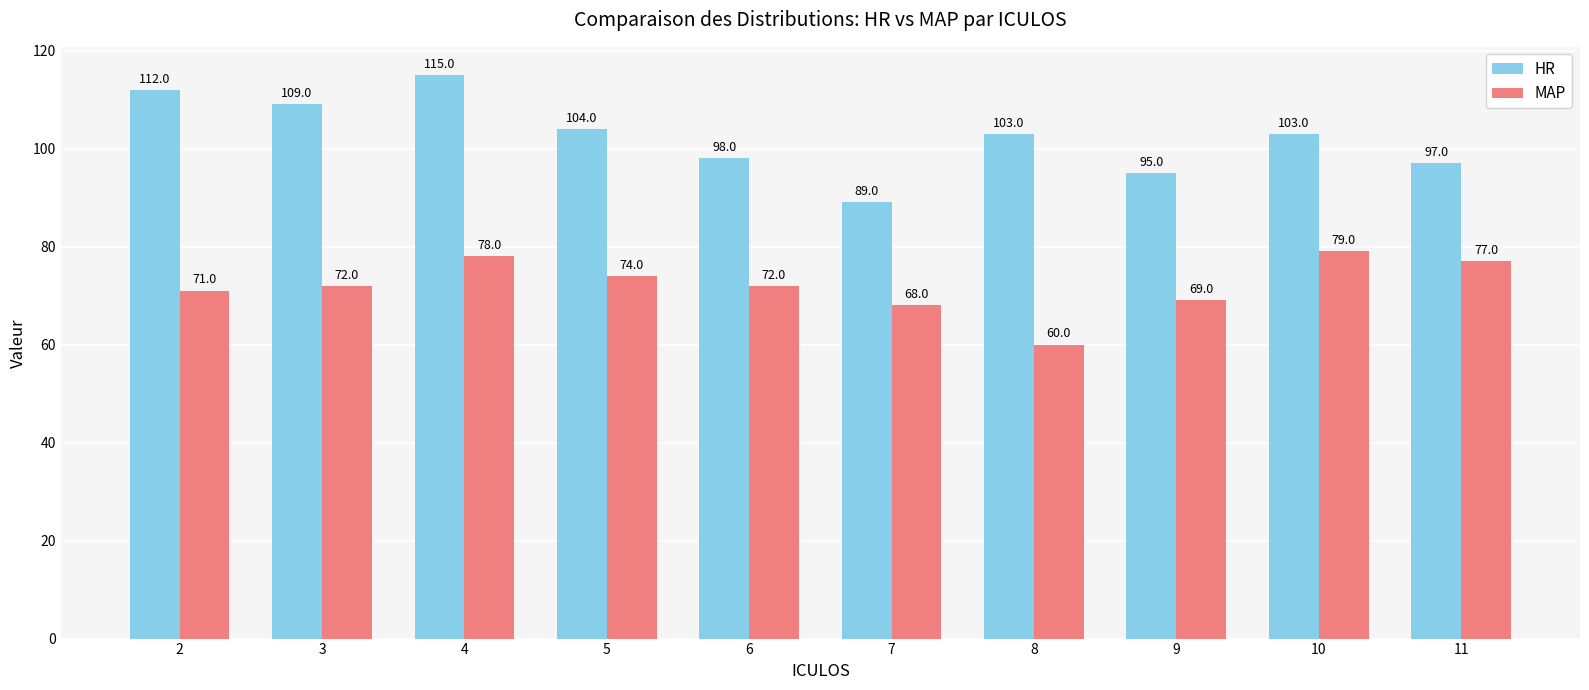

How many distinct data groups are displayed?

2